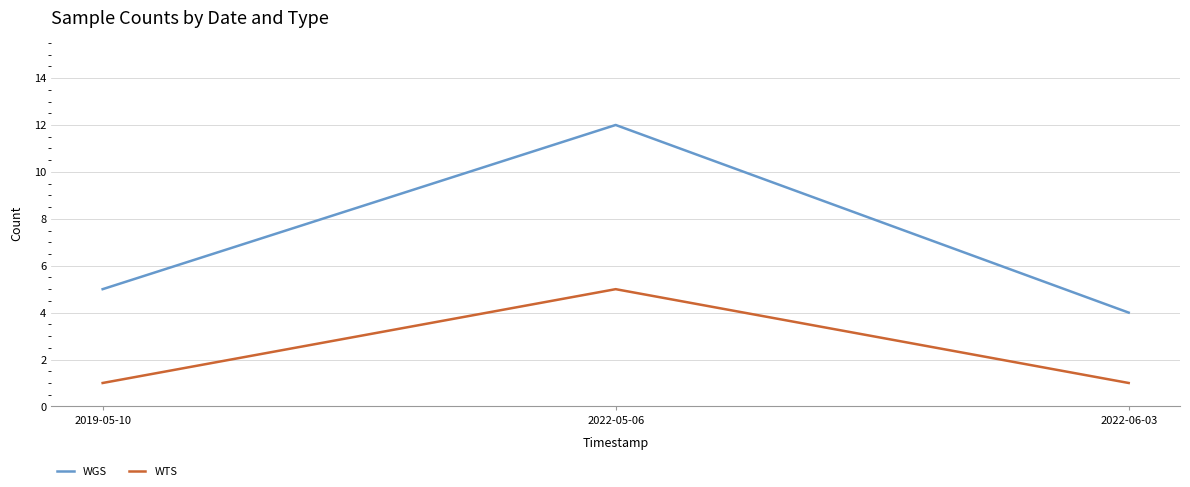

What is the spread (max minus min) of values at 2022-06-03?

3